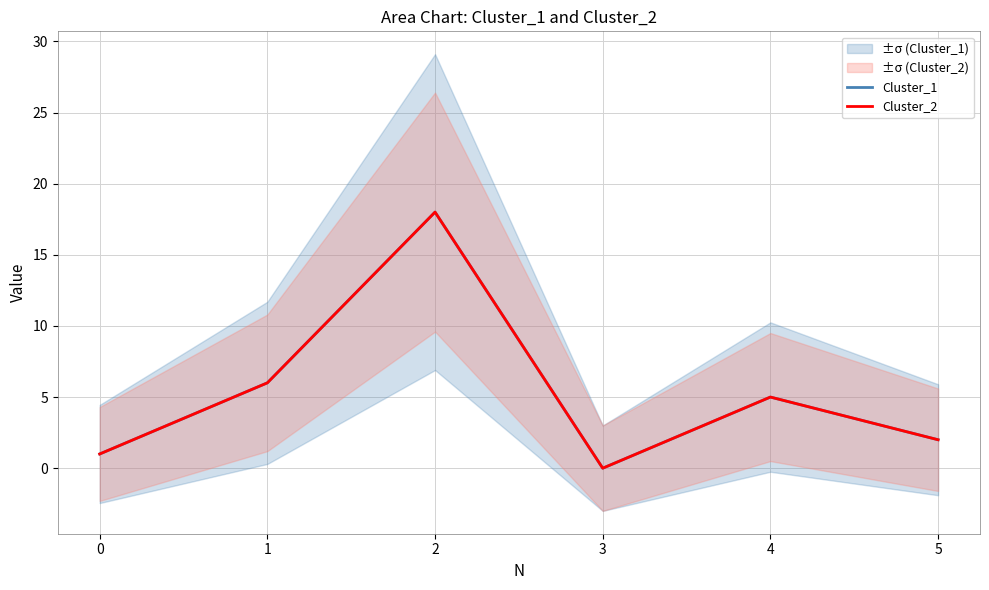

How many values in the Cluster_2 series are below 5?

3